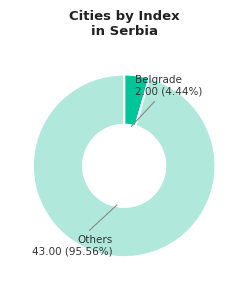

Is there any slice that represents more than half of the pie?

Yes